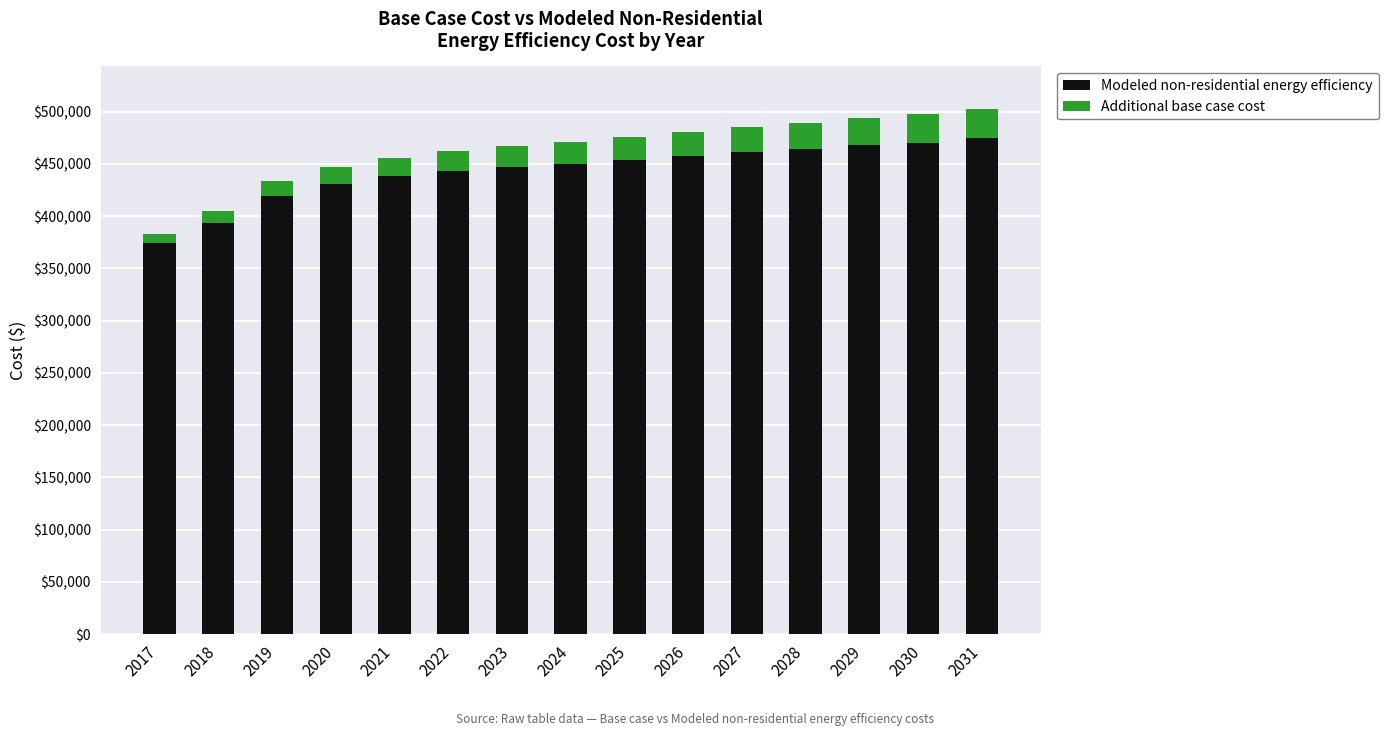

What is the highest value of the Modeled non-residential energy efficiency series?

474866.3